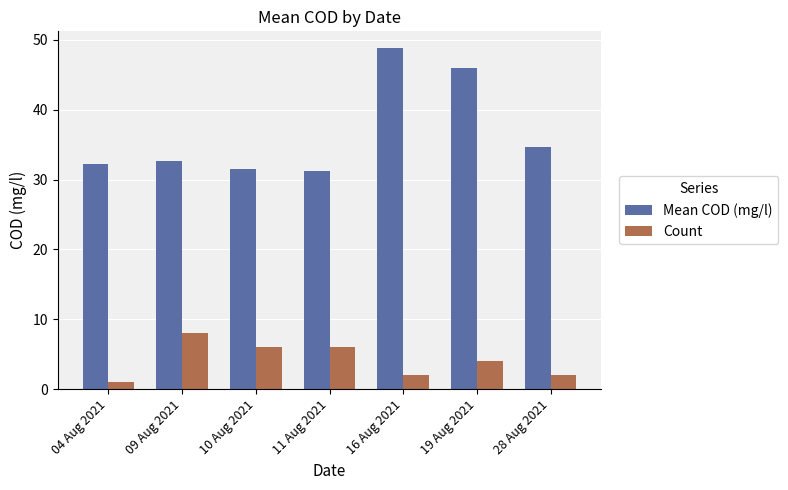

At which category is the sum across all series the highest?

16 Aug 2021